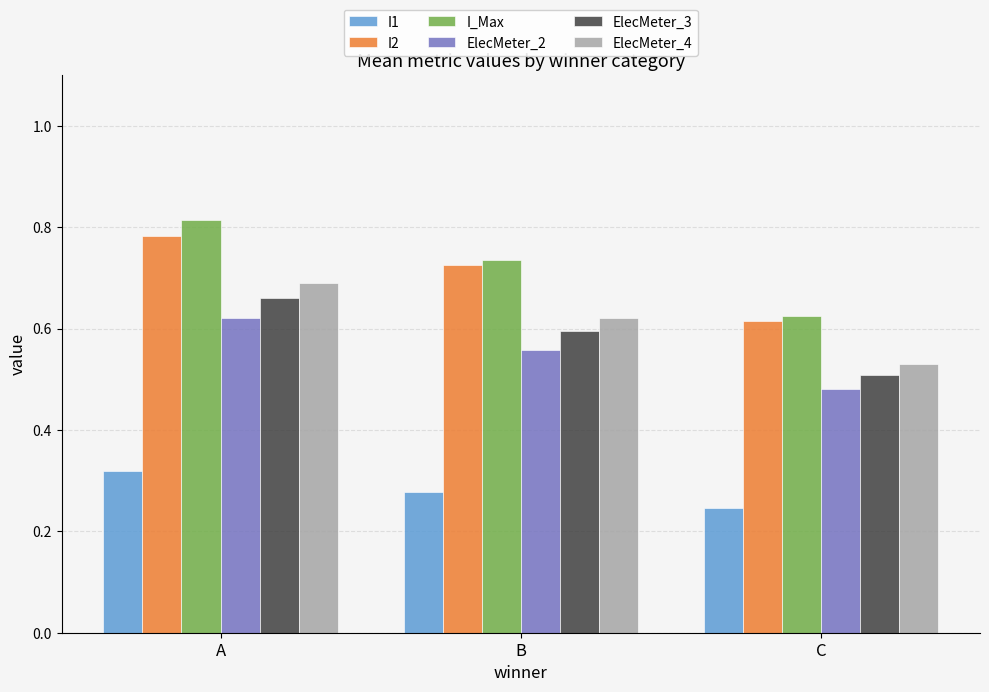

At which category is the sum across all series the highest?

A